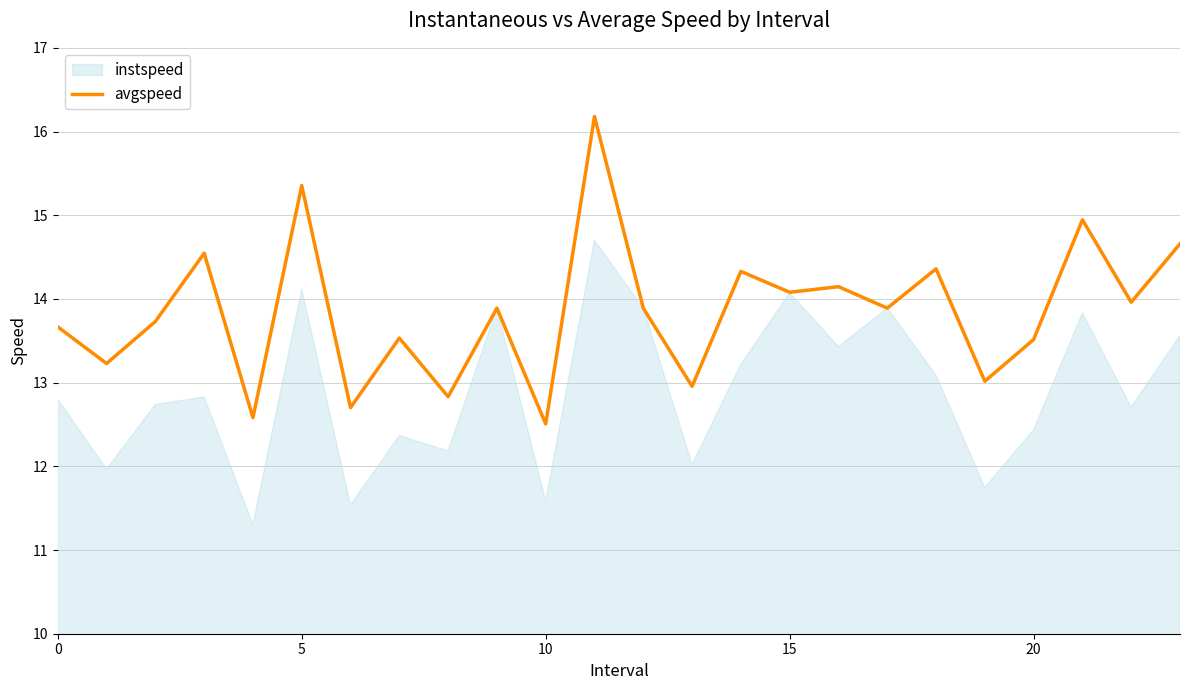

The value at 6 is 5.3. True or false?

False